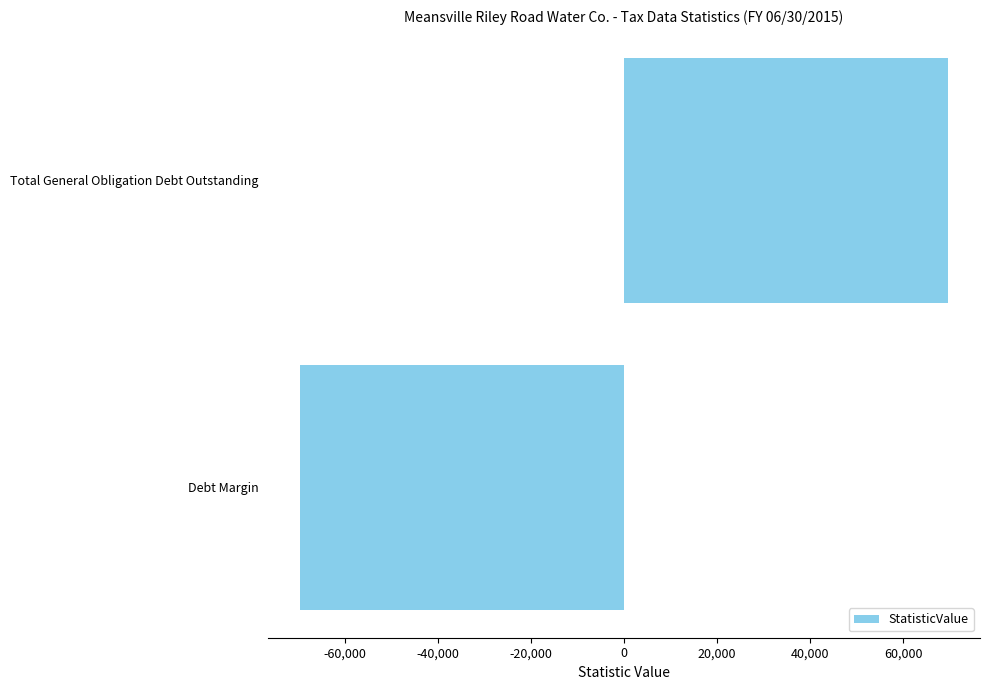

At which category does the chart reach its minimum across all series?

Debt Margin